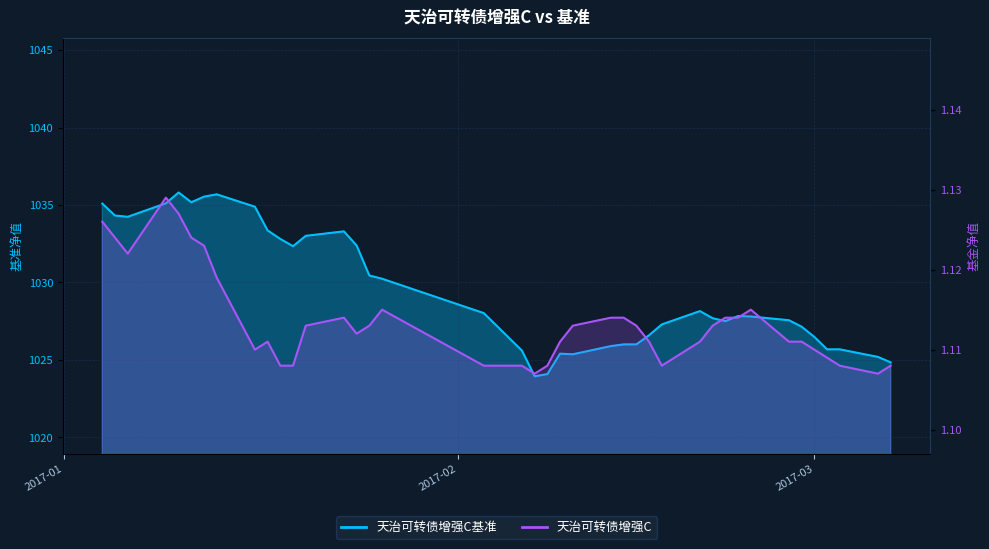

At which category is the sum across all series the highest?

2017-01-10